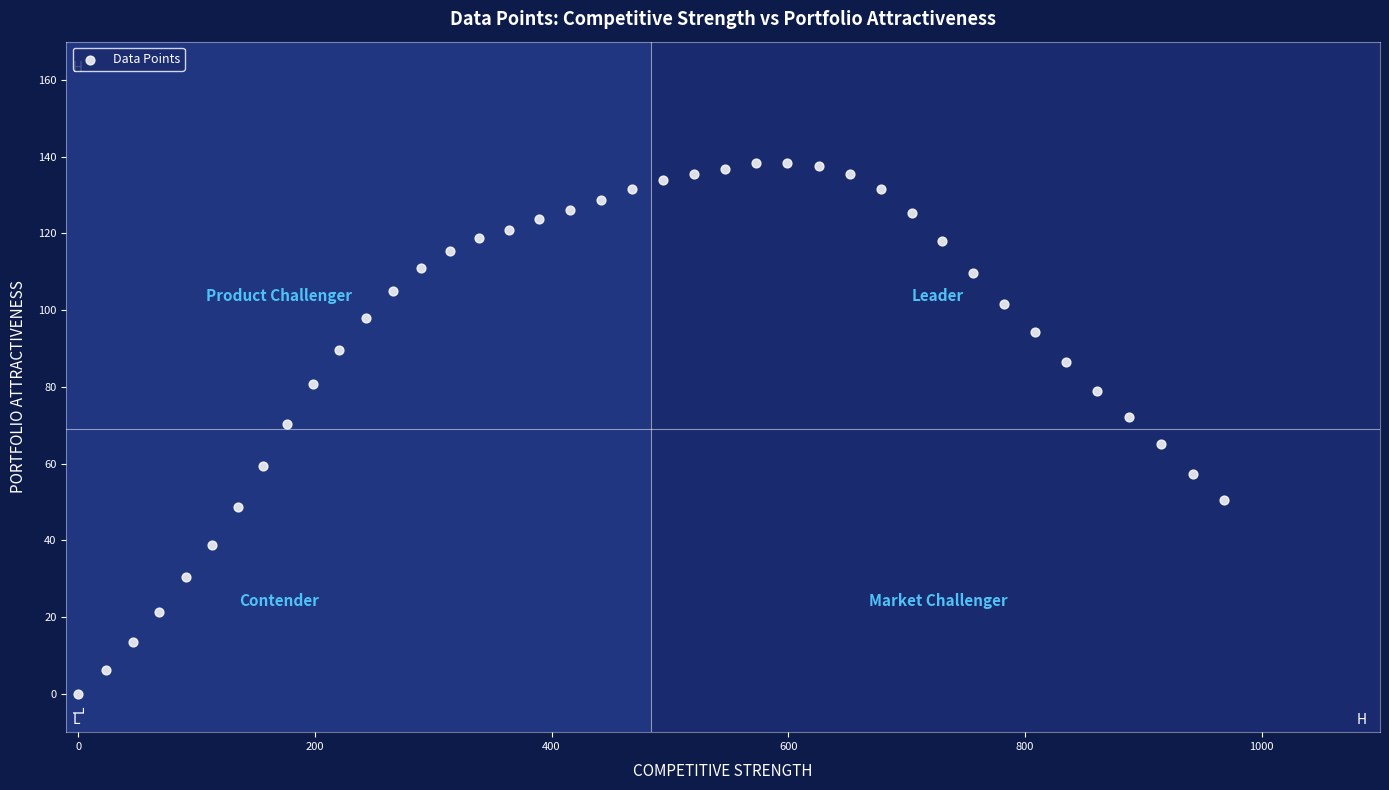

What is the range of X values (max minus min)?

968.6